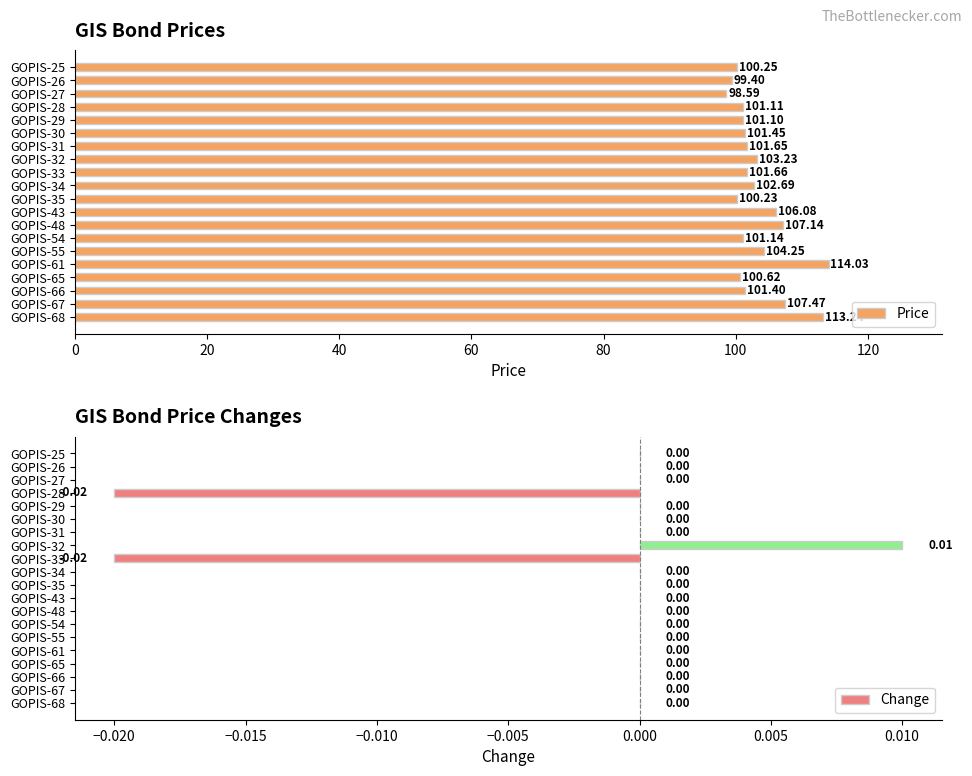

List the labels in order of Price value, largest first.

GOPIS-61, GOPIS-68, GOPIS-67, GOPIS-48, GOPIS-43, GOPIS-55, GOPIS-32, GOPIS-34, GOPIS-33, GOPIS-31, GOPIS-30, GOPIS-66, GOPIS-54, GOPIS-28, GOPIS-29, GOPIS-65, GOPIS-25, GOPIS-35, GOPIS-26, GOPIS-27